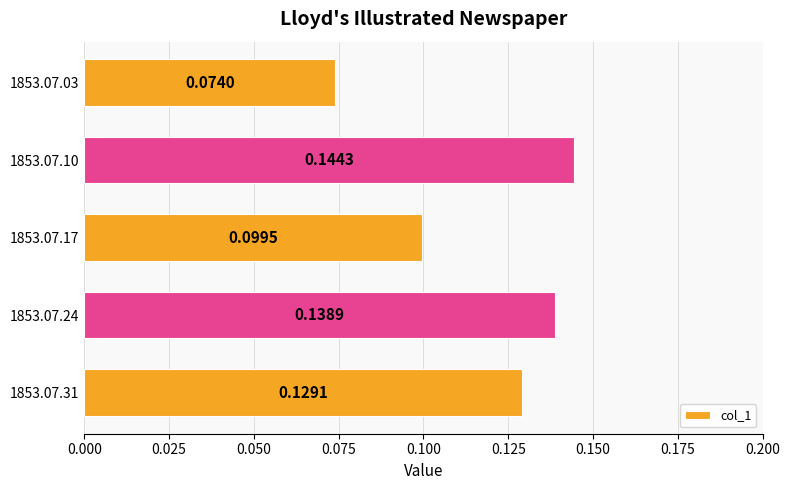

What is the sum of the values at 1853.07.31 and 1853.07.24?

0.3